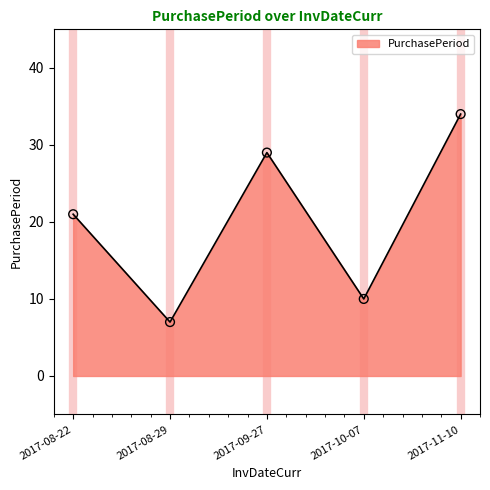

Which has a higher value, 2017-10-07 or 2017-09-27?

2017-09-27